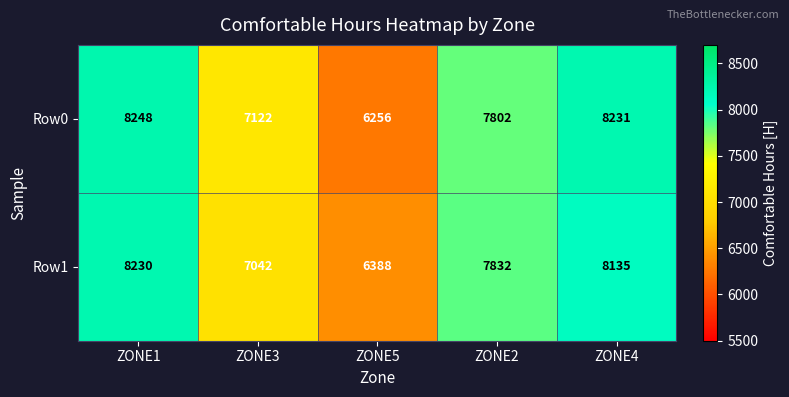

Reading left to right, list all the values displayed in this chart.

Row0: ZONE1=8248	ZONE3=7122	ZONE5=6256	ZONE2=7802	ZONE4=8231
Row1: ZONE1=8230	ZONE3=7042	ZONE5=6388	ZONE2=7832	ZONE4=8135